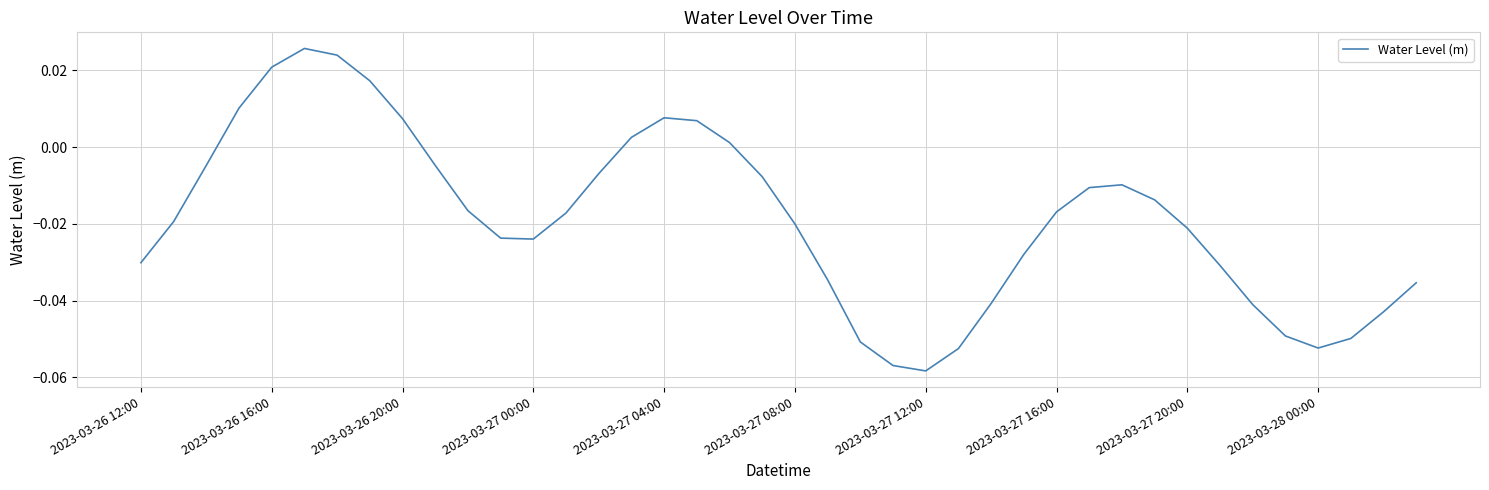

What is the difference between the maximum and minimum values?

0.1